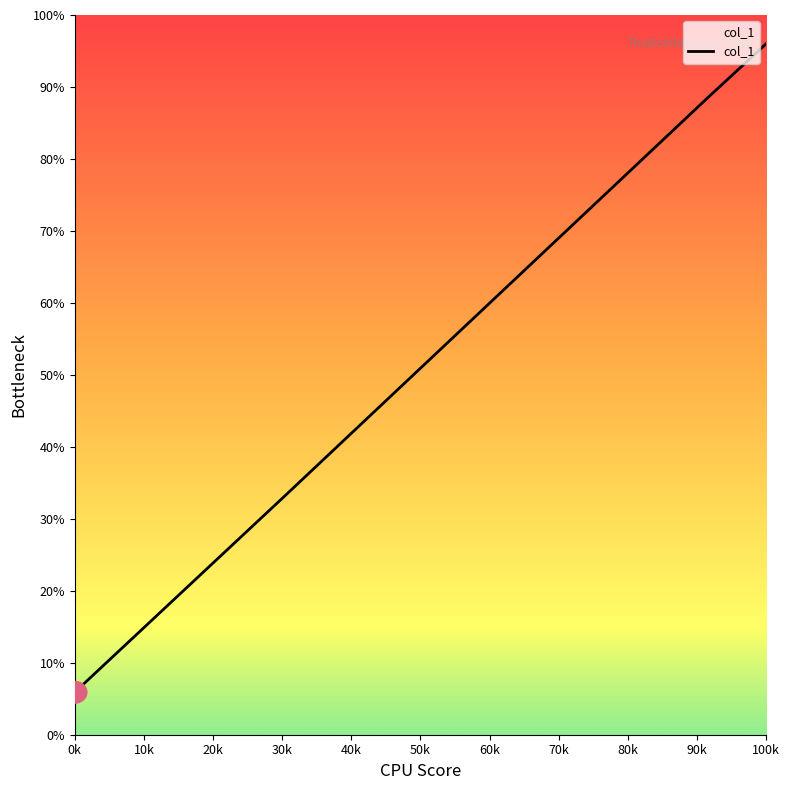

Reading right to left, what are all the values shown in this chart?

96.0	88.5	60.9	33.3	5.9